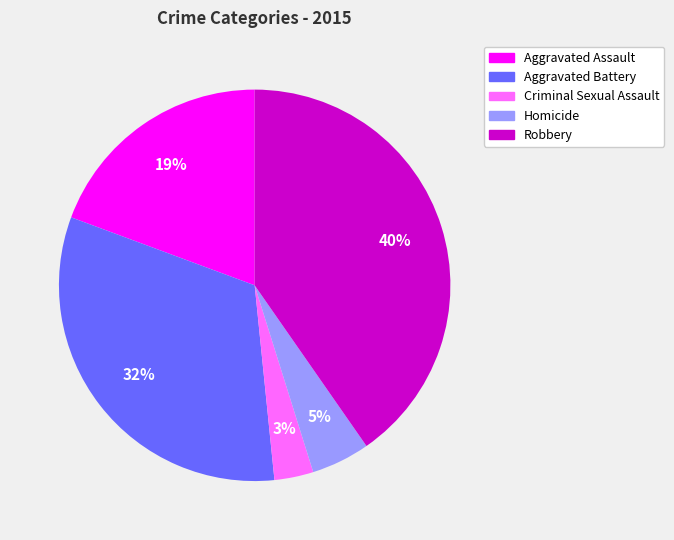

Which category has the biggest portion of the pie?

Robbery